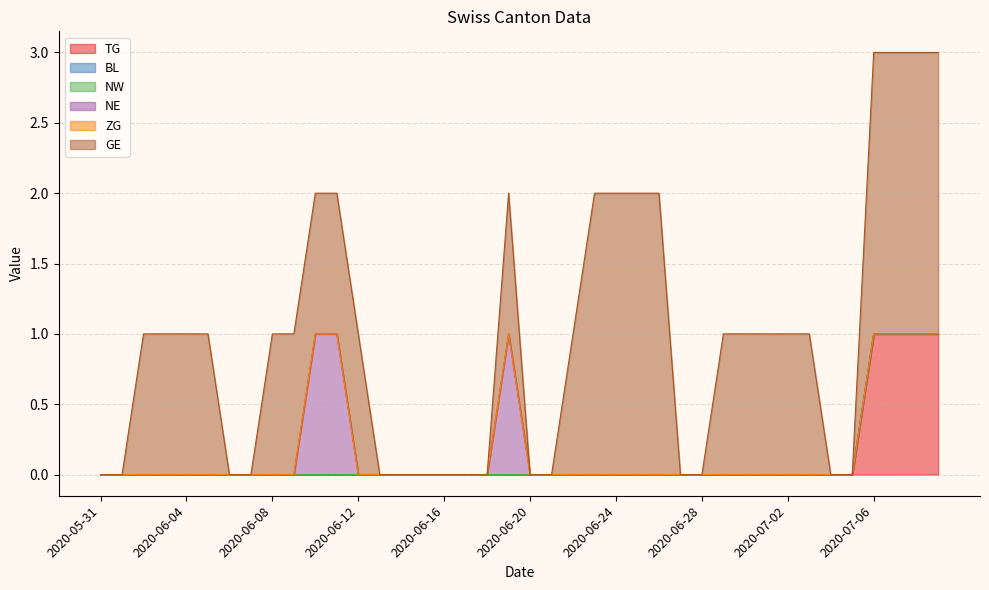

What is the label of the 6th point from the right?

2020-07-04